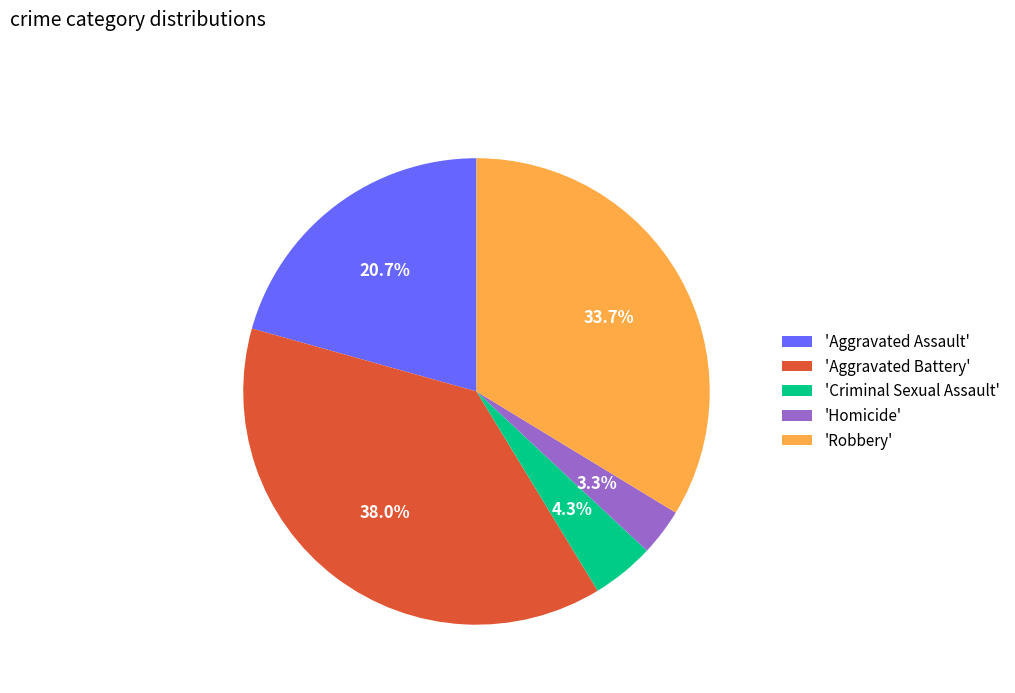

Which slice is the largest?

'Aggravated Battery'